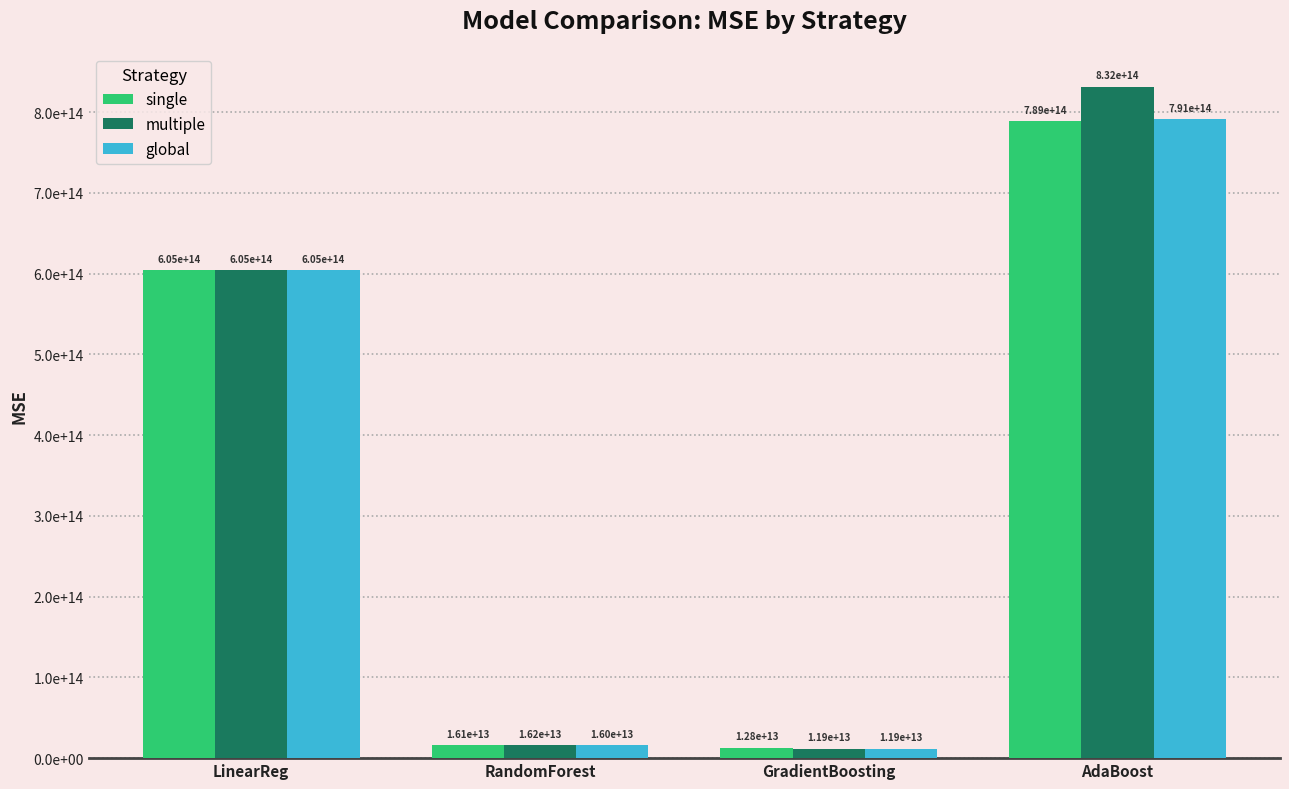

Which series changed the most between LinearReg and AdaBoost?

multiple